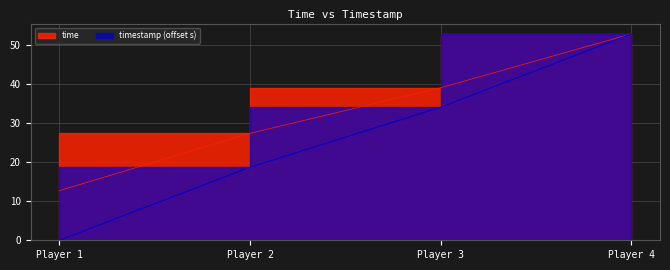

At Player 1, list the series in order from largest to smallest.

time, timestamp